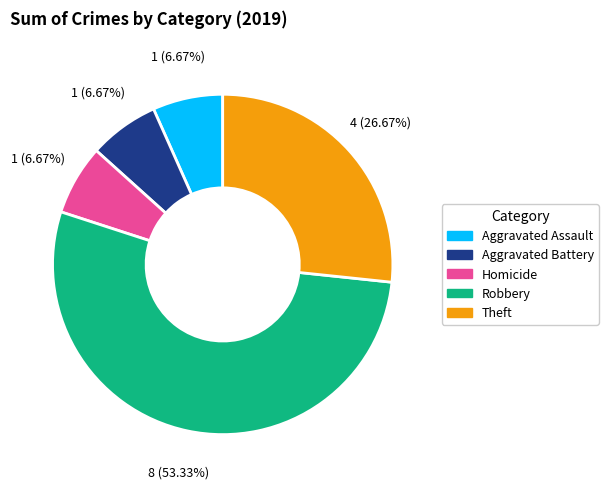

Is there any slice that represents more than half of the pie?

Yes